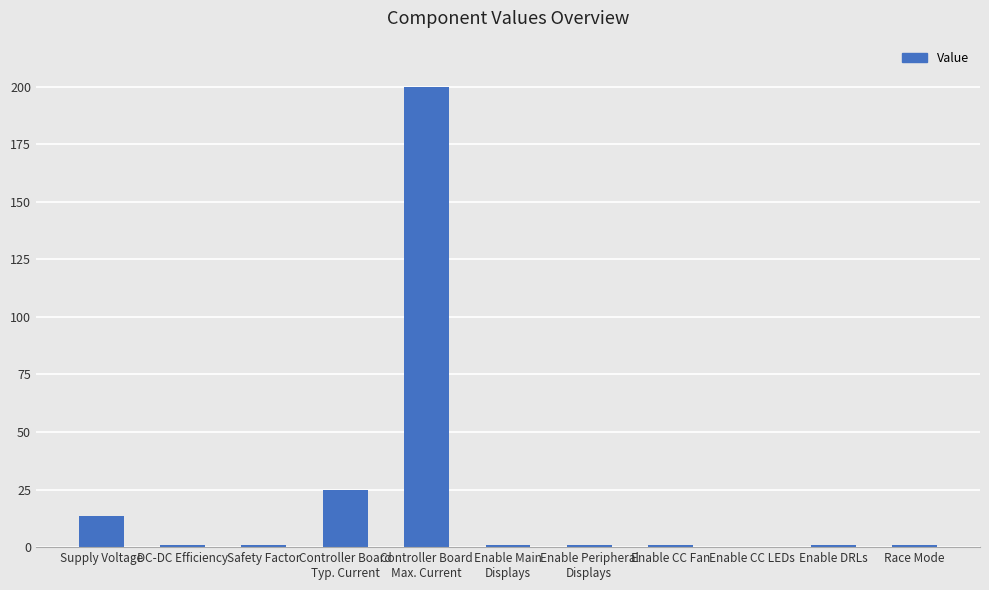

The chart shows a value of 25.0 at Controller Board
Typ. Current. True or false?

True